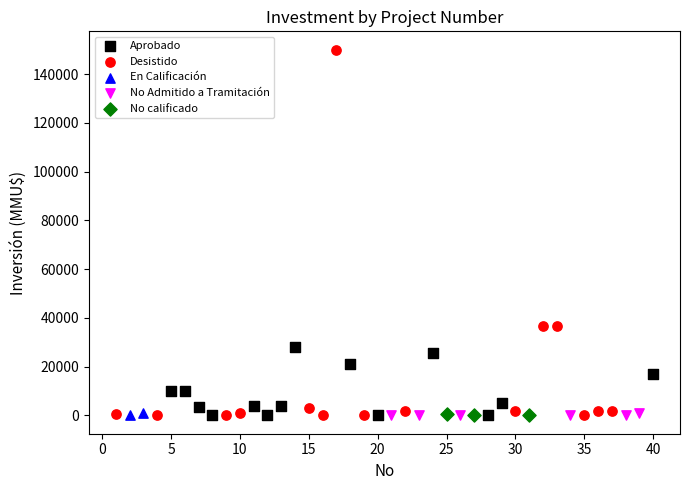

What are all the series names shown in the legend?

Aprobado, Desistido, En Calificación, No Admitido a Tramitación, No calificado